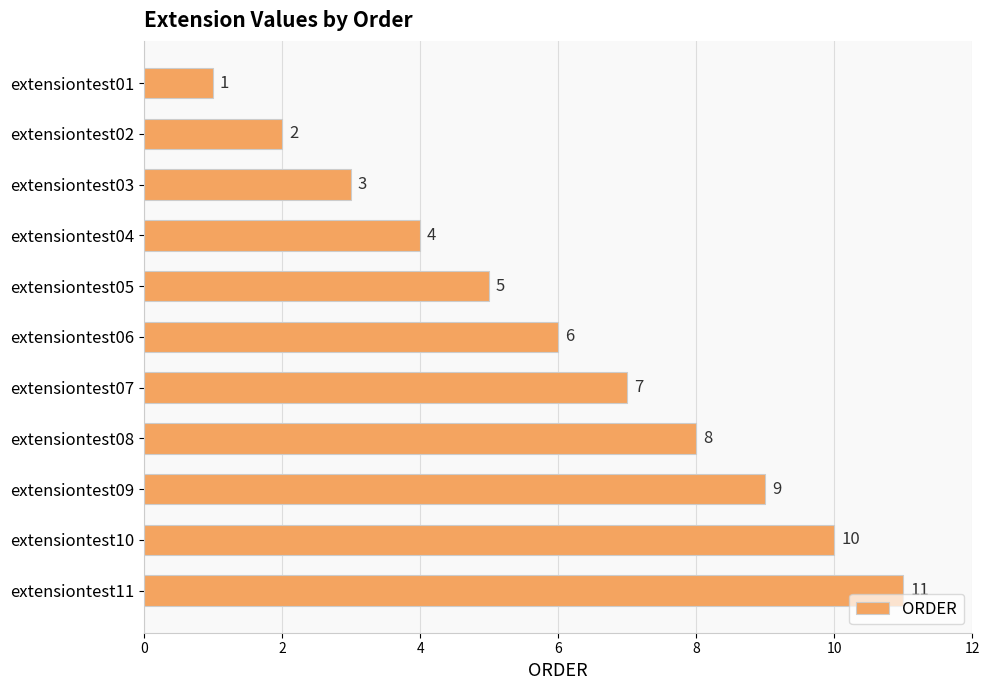

Rank the categories by value from lowest to highest.

extensiontest01, extensiontest02, extensiontest03, extensiontest04, extensiontest05, extensiontest06, extensiontest07, extensiontest08, extensiontest09, extensiontest10, extensiontest11